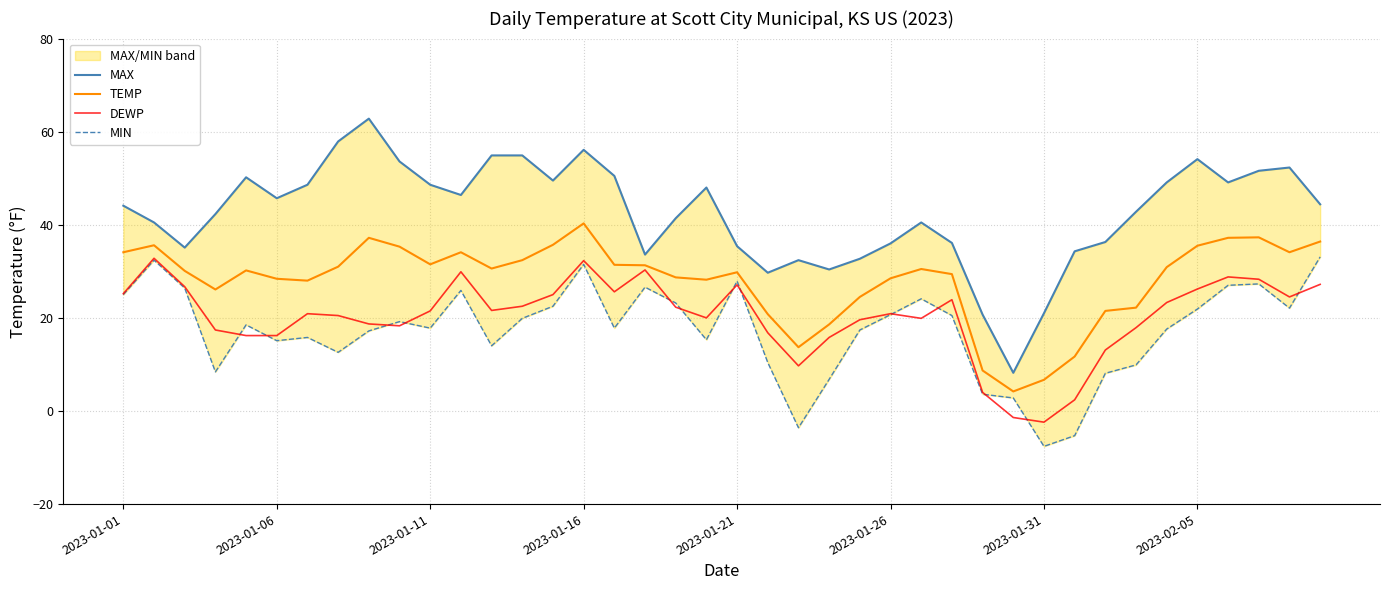

How many categories are shown in the chart?

40